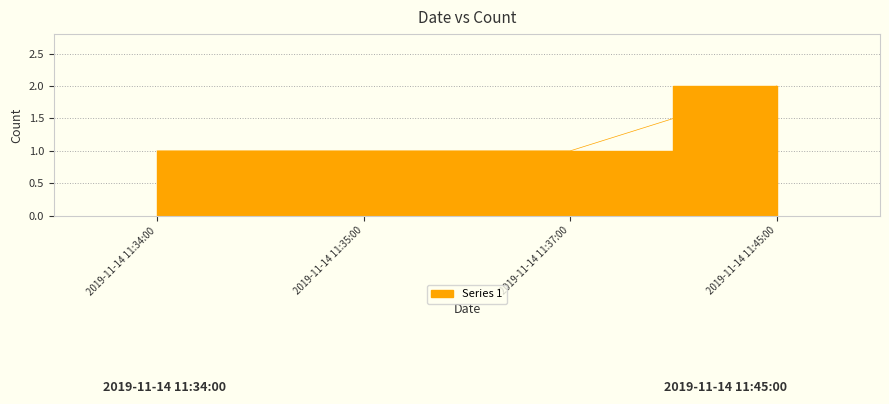

Which category has the highest value across all series?

2019-11-14 11:45:00